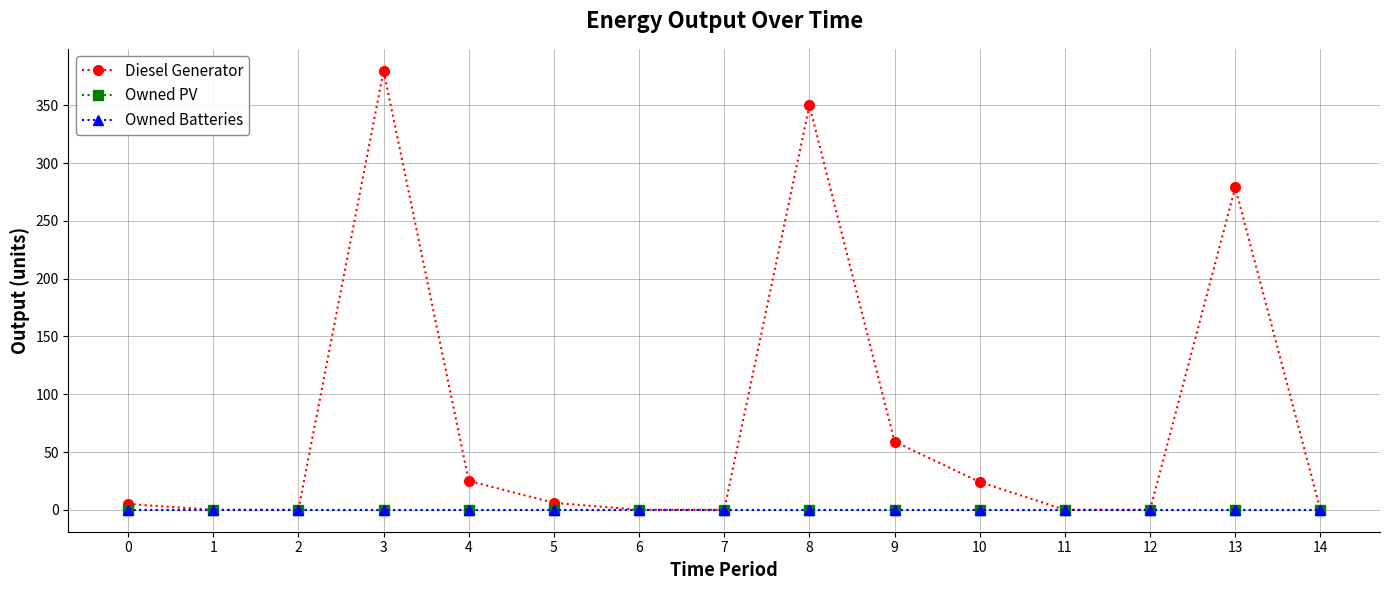

Which series has the widest spread of values?

Diesel Generator